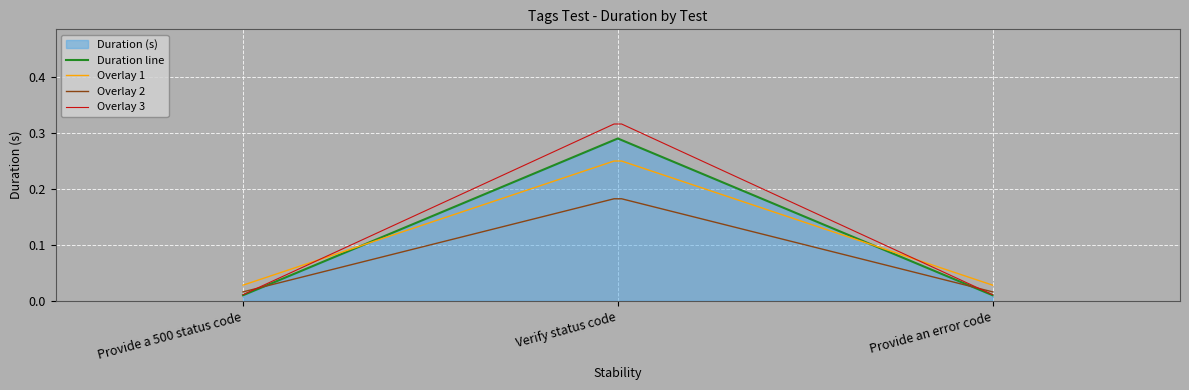

Reading left to right, list all the values displayed in this chart.

Provide a 500 status code=0.0	Verify status code=0.3	Provide an error code=0.0